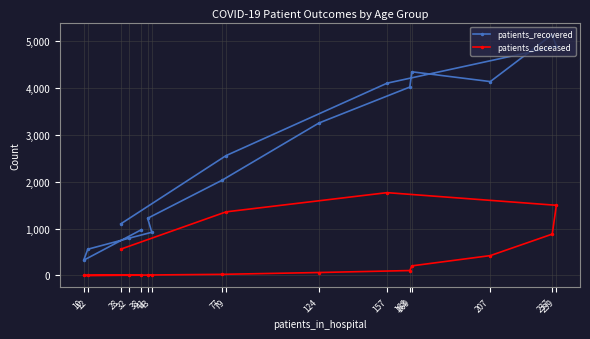

What is the total value across all series at 169?

4553